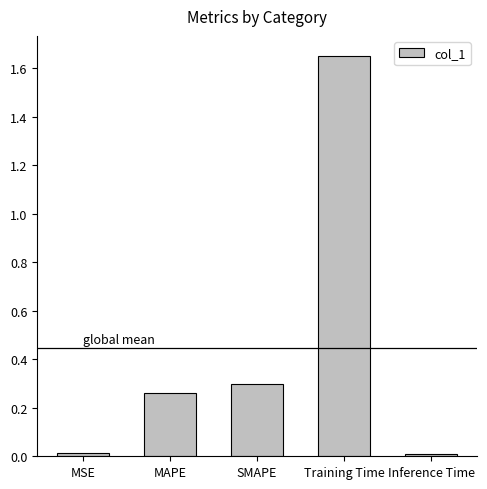

What is the label of the 1st bar from the left?

MSE